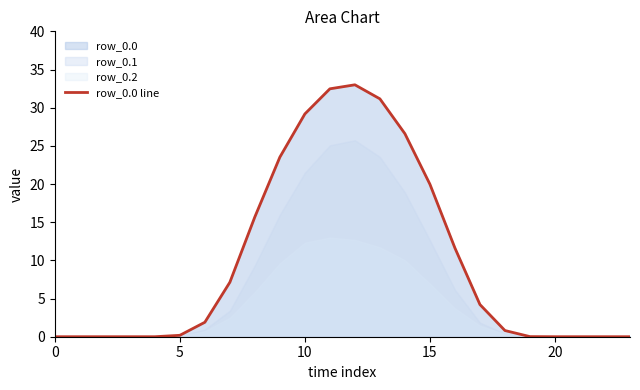

True or false: there are more than 0 points higher than both neighbors.

True